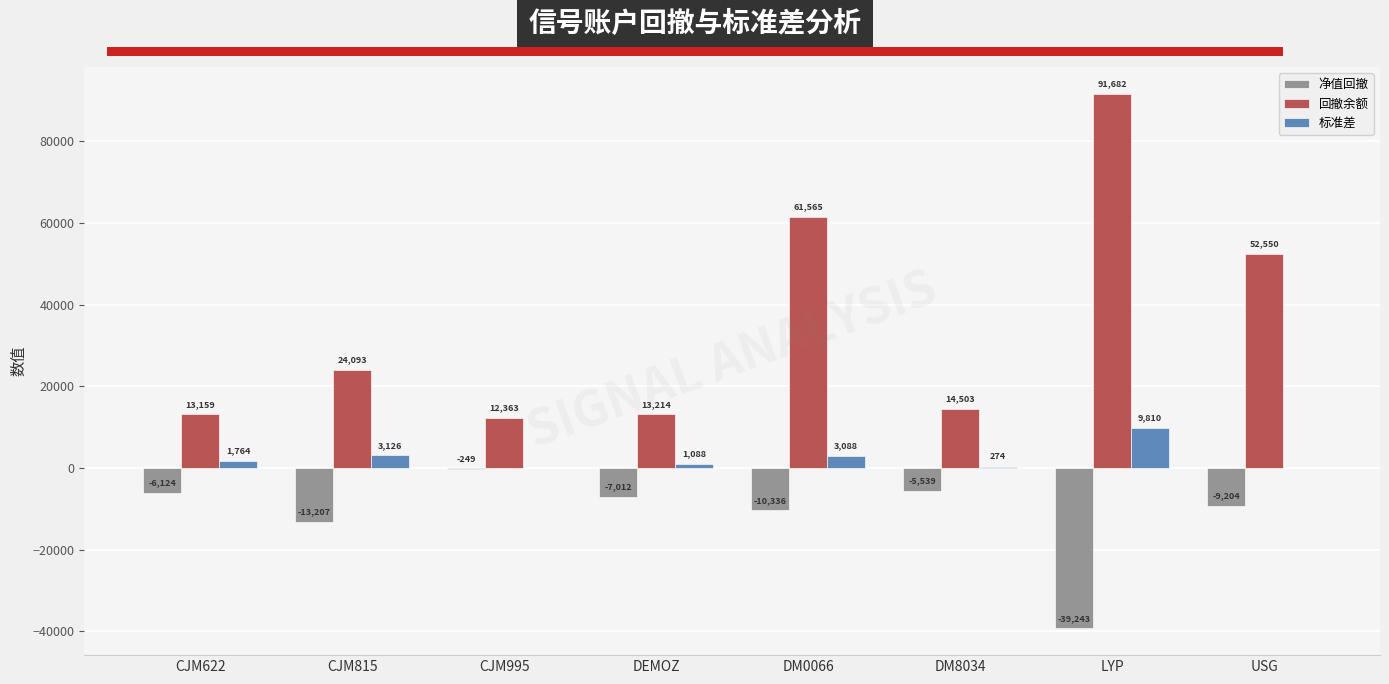

At which category does the chart reach its peak across all series?

LYP